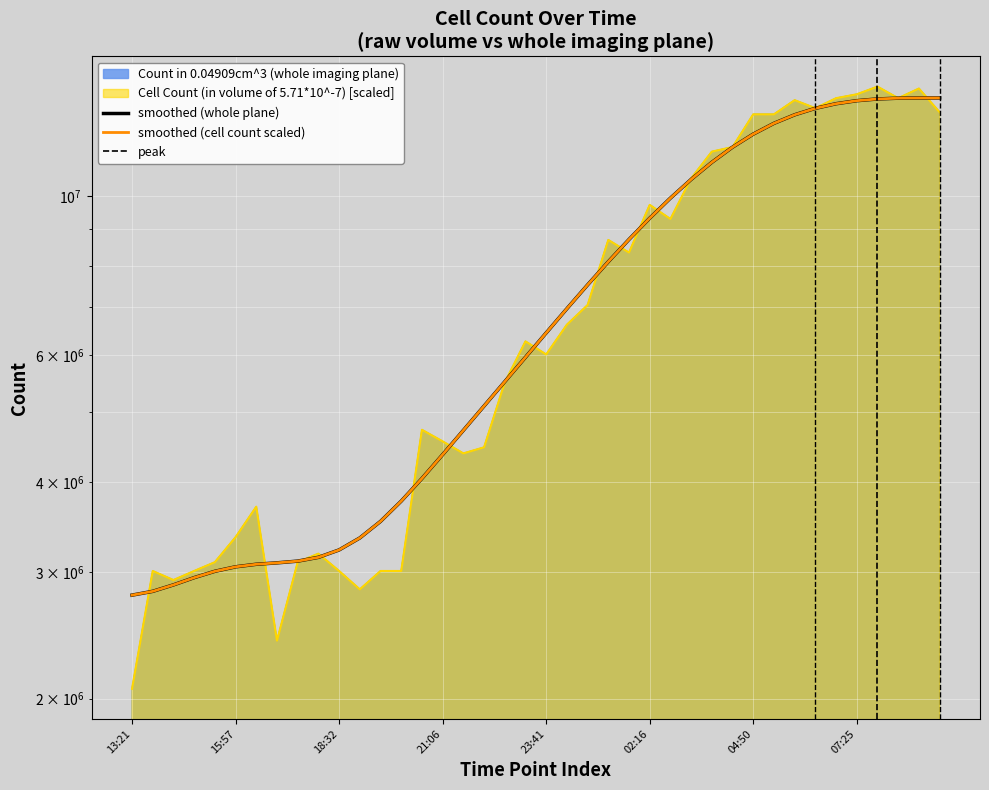

How many data points does each series have?

40